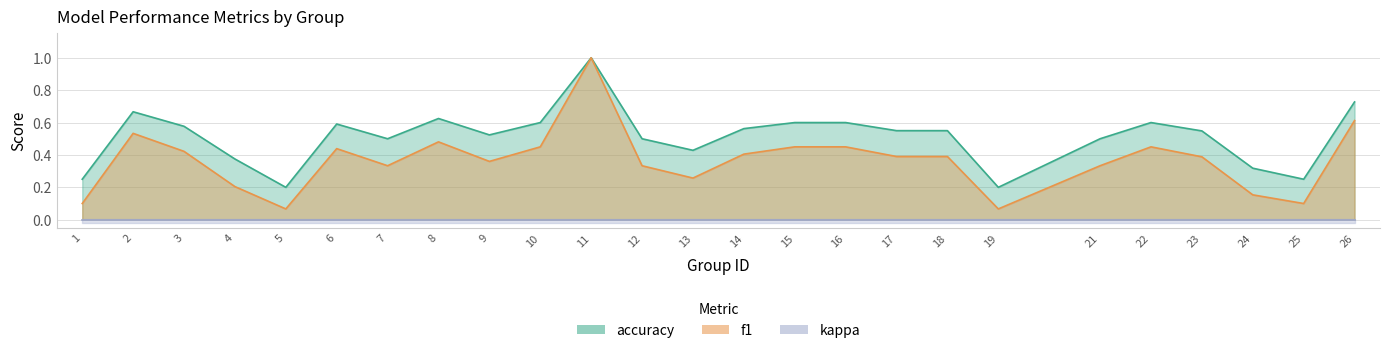

True or false: f1 has more than 0 interior local peaks.

True